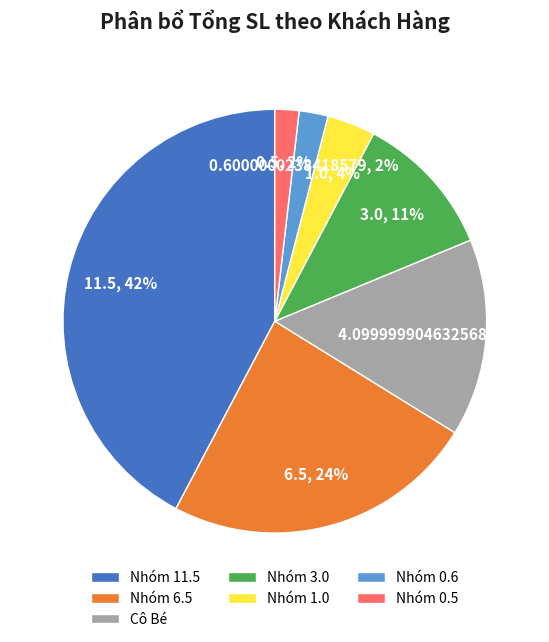

Is there any slice that represents more than half of the pie?

No